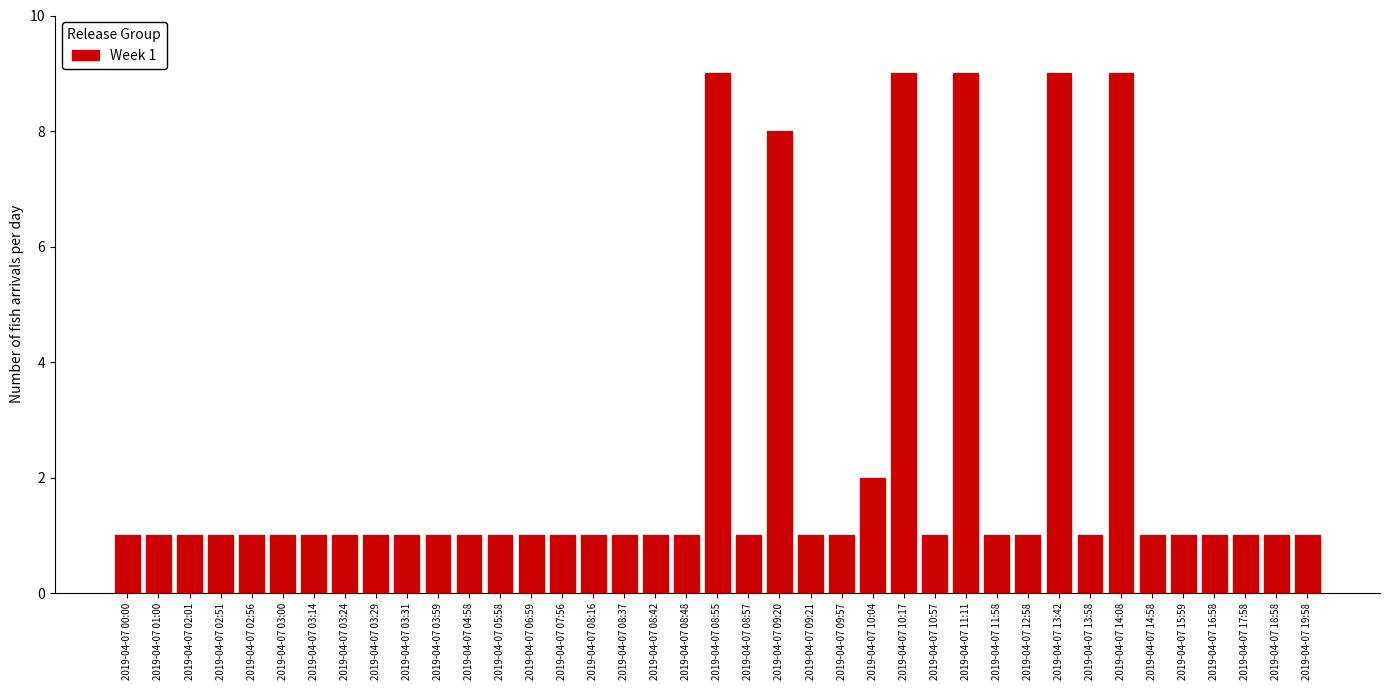

What is the ratio of the value at 2019-04-07 09:57 to the value at 2019-04-07 03:24?

1.0